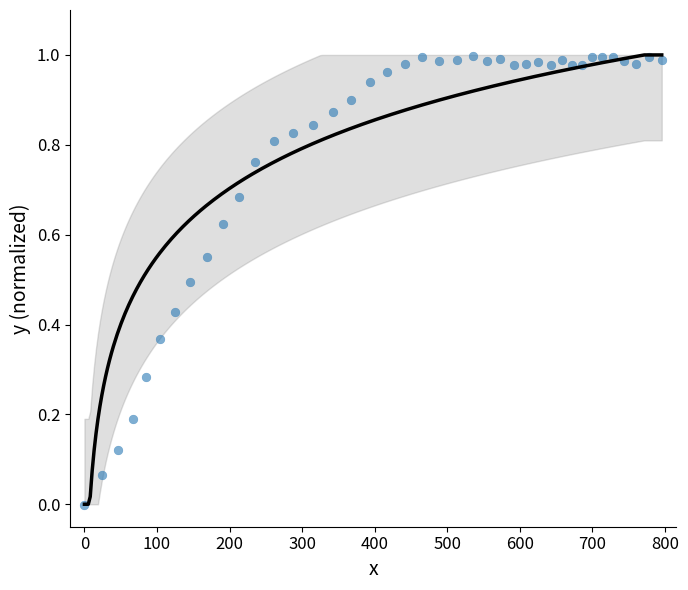

What is the range of X values (max minus min)?

795.8